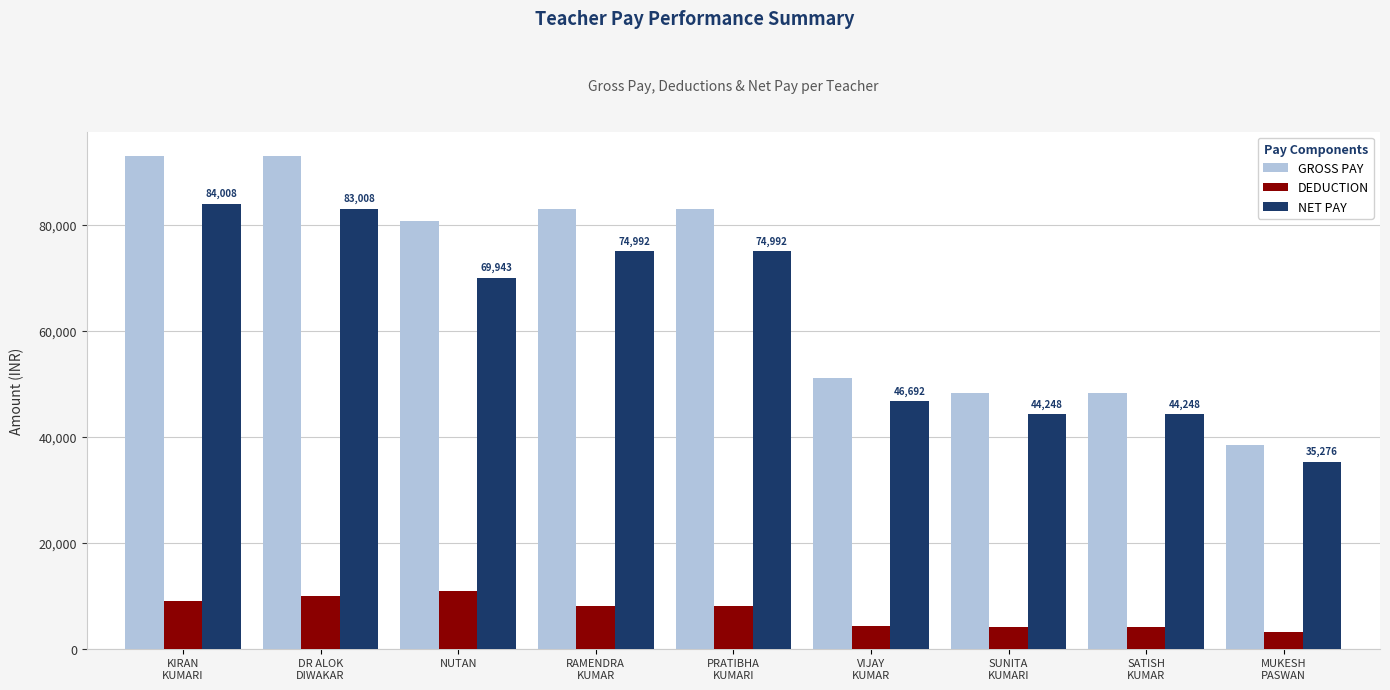

Which category has the lowest value in the GROSS PAY series?

MUKESH
PASWAN